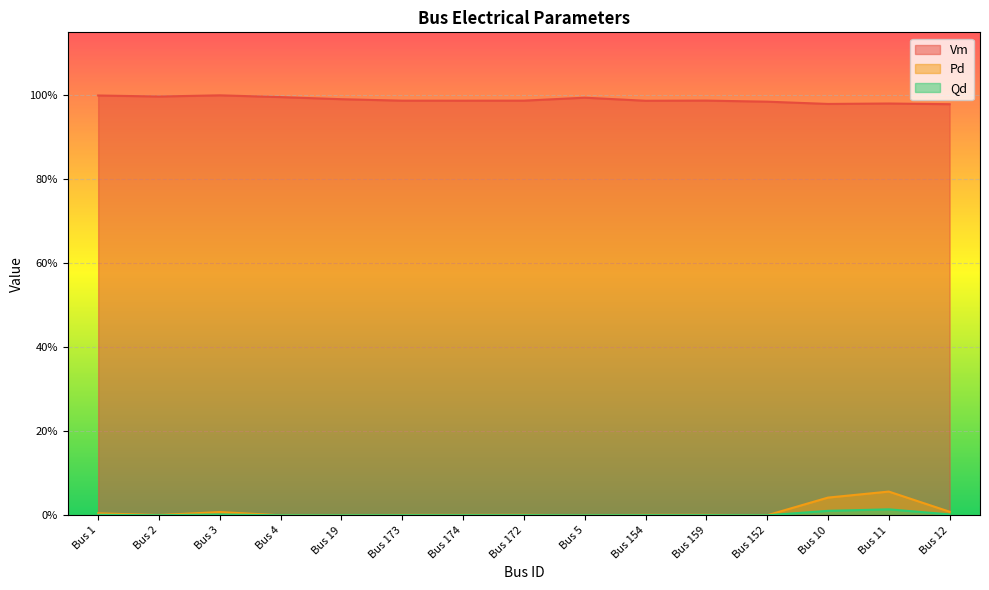

Count the number of data series in this chart.

3